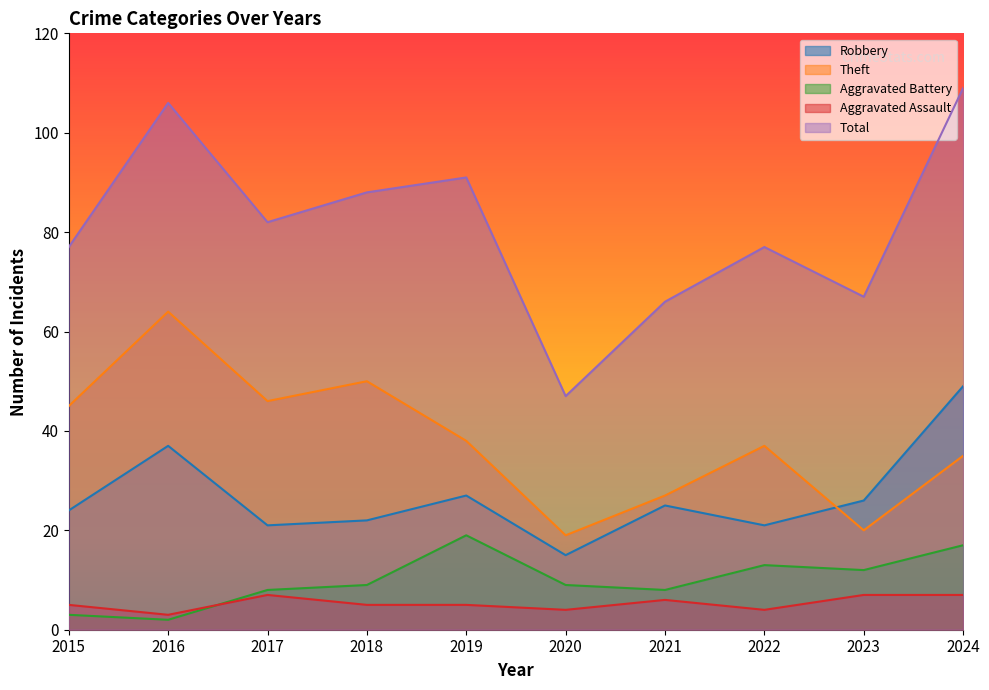

Which category has the lowest value across all series?

2016